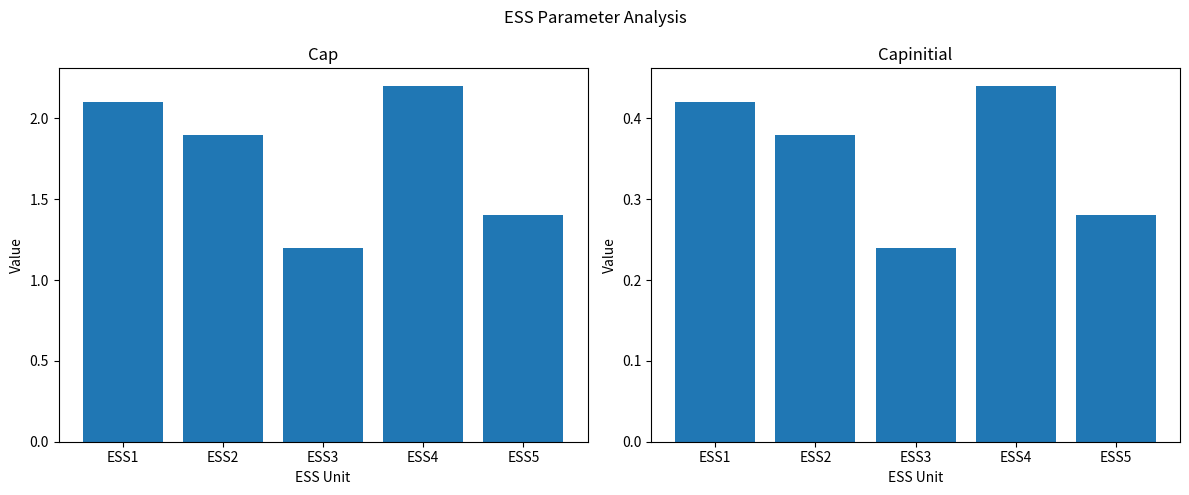

Which series has the largest range (max minus min)?

Cap